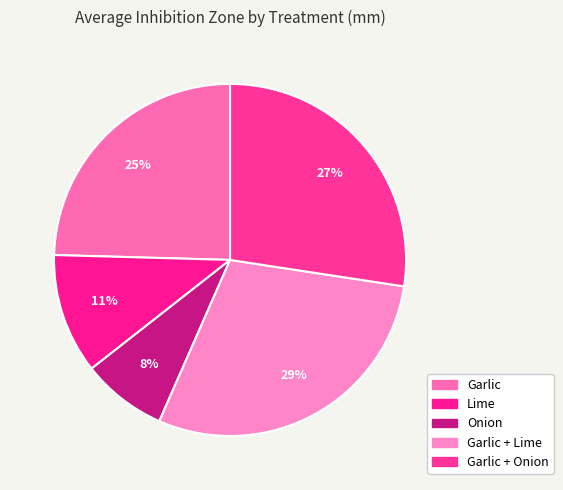

To the nearest percent, what is the difference between the largest and smallest slice percentages?

21%